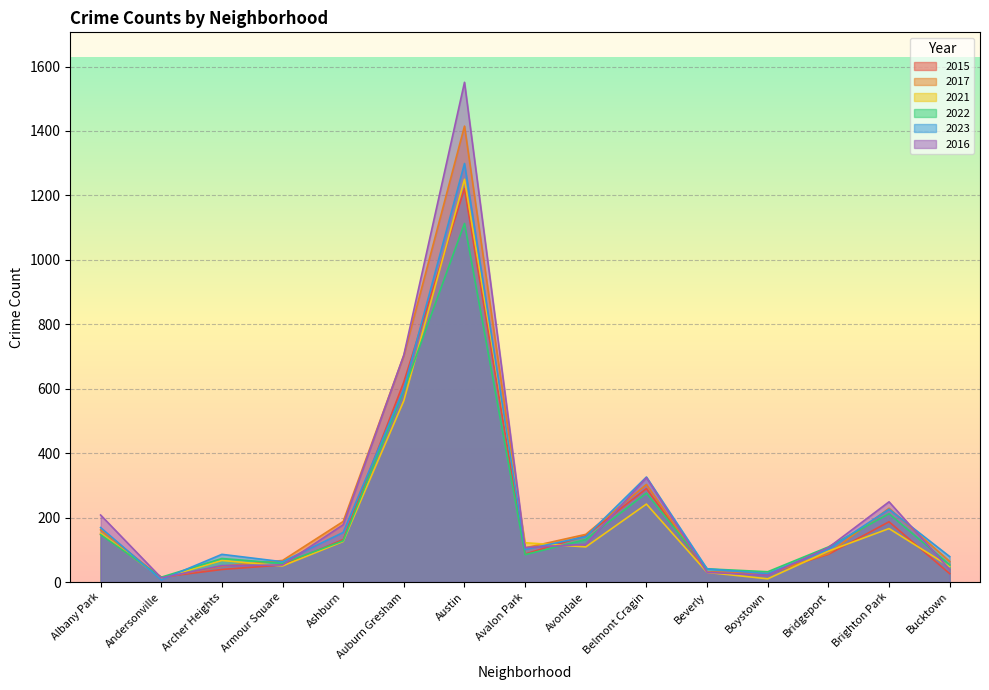

Is the value of 2016 at Bucktown greater than the value of 2023 at Avondale?

No